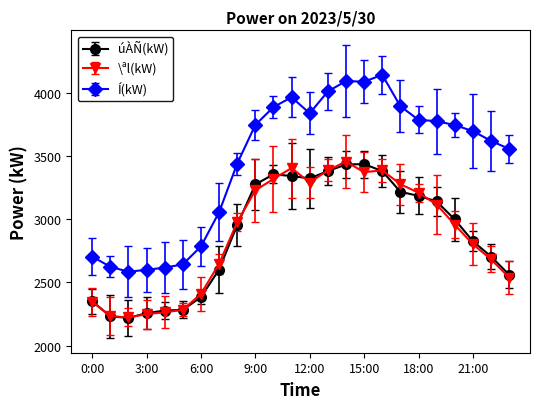

What is the lowest value of the Í(kW) series?

2584